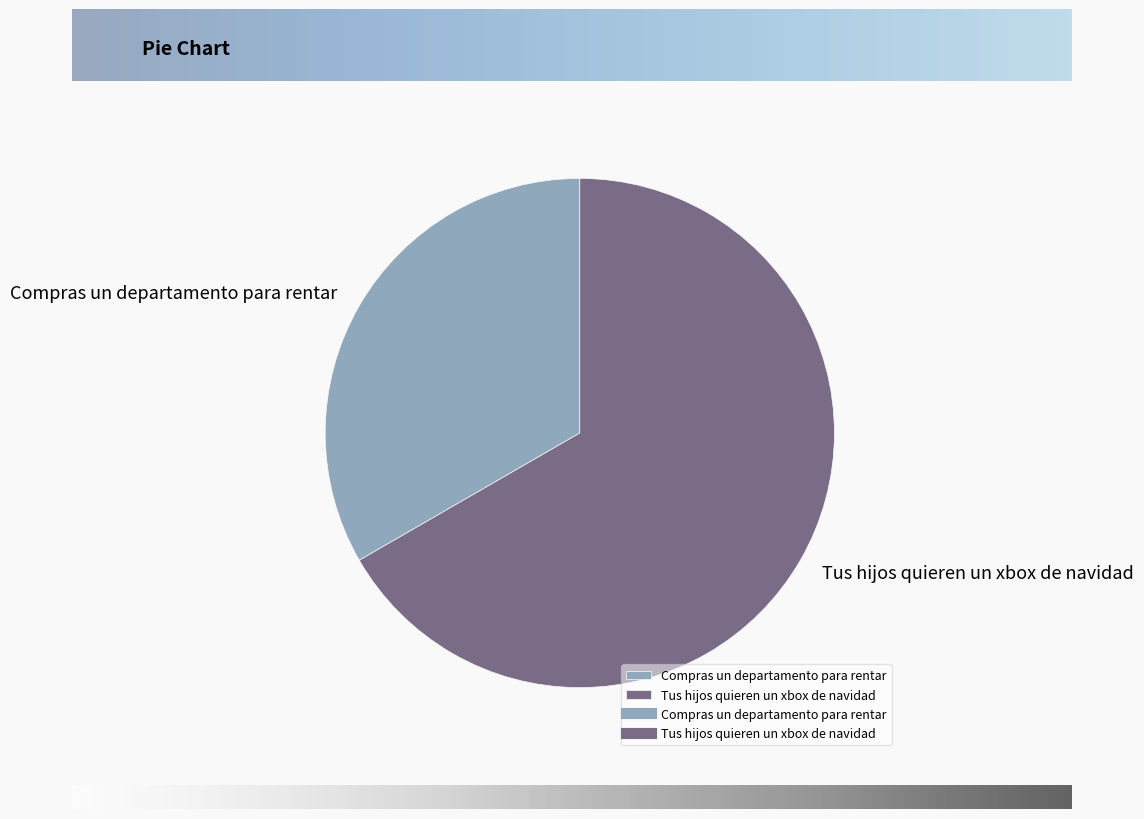

Is it true that Tus hijos quieren un xbox de navidad is 67% of the pie?

True